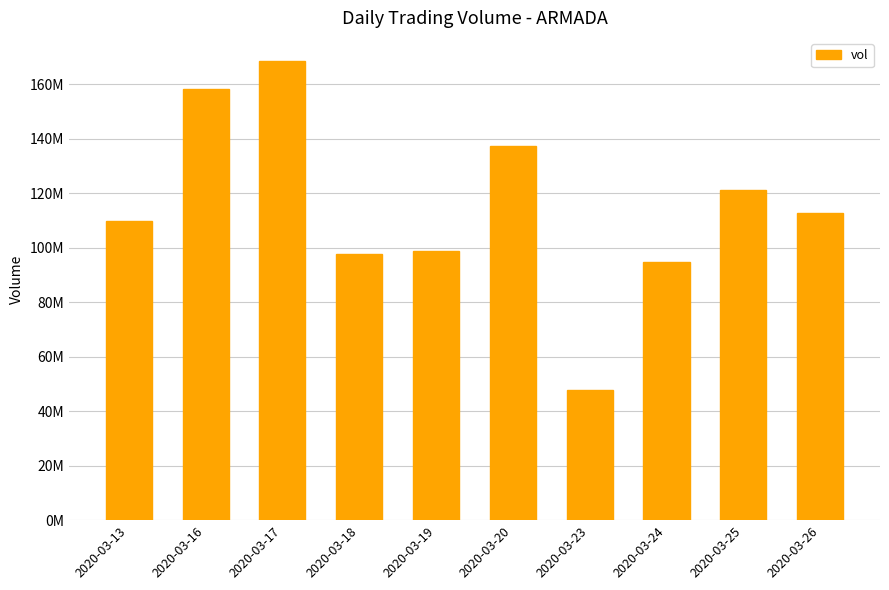

Are the bars horizontal?

No